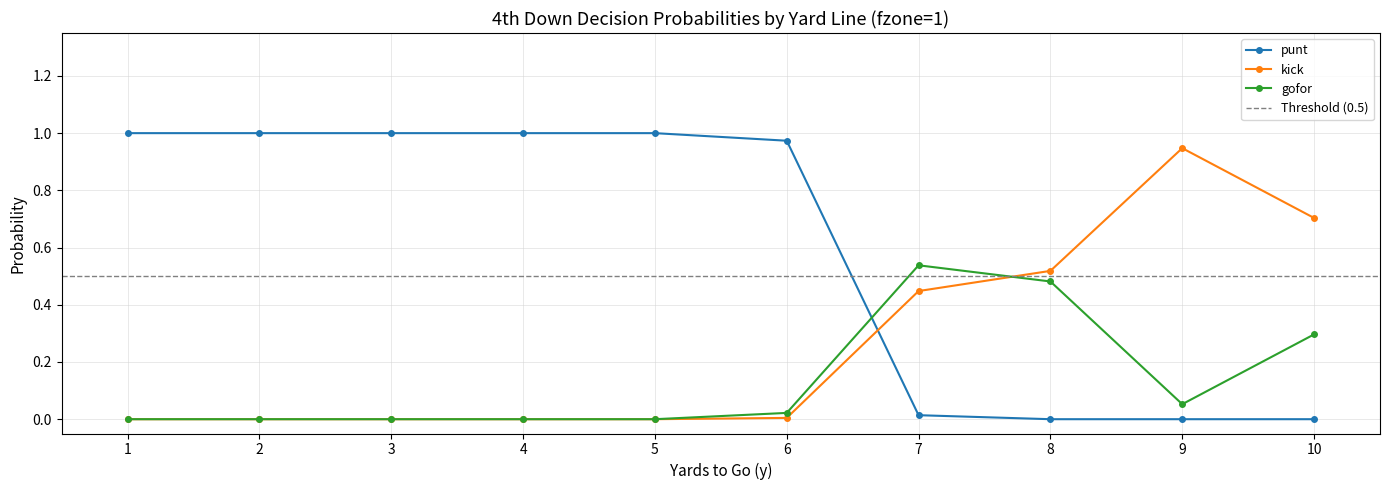

What is the spread (max minus min) of values at 2?

1.0